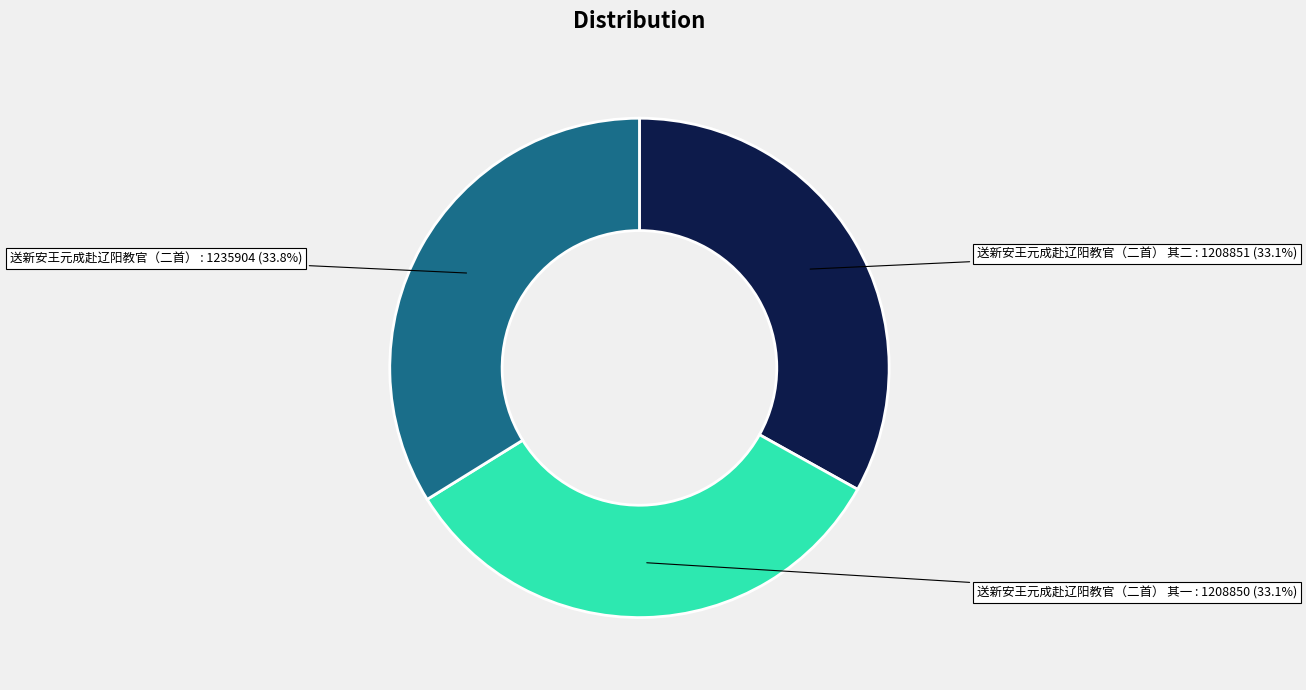

Which slice is the largest?

送新安王元成赴辽阳教官（二首）